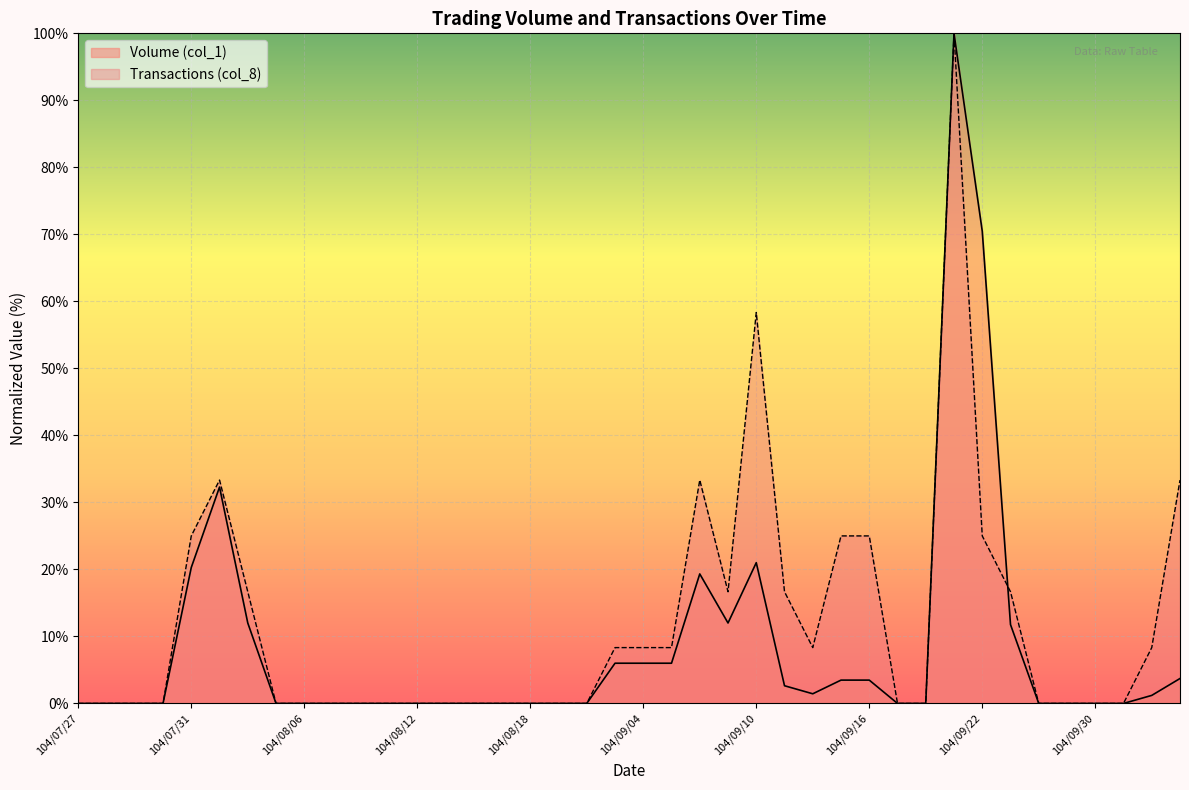

Which series has the largest total across all categories?

Transactions (col_8)